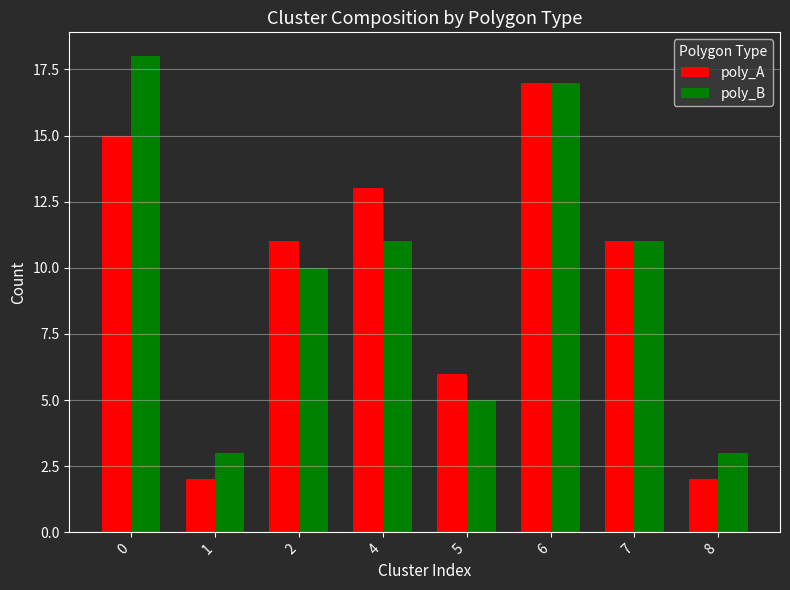

What is the smallest value displayed?

2